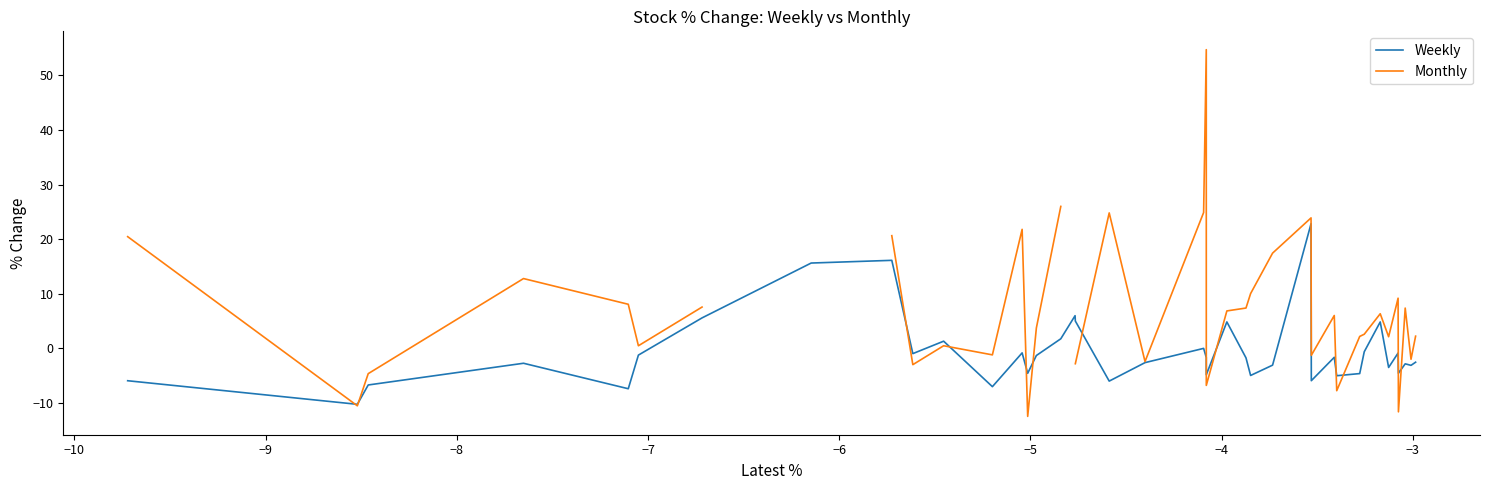

What is the minimum value for Weekly?

-10.3